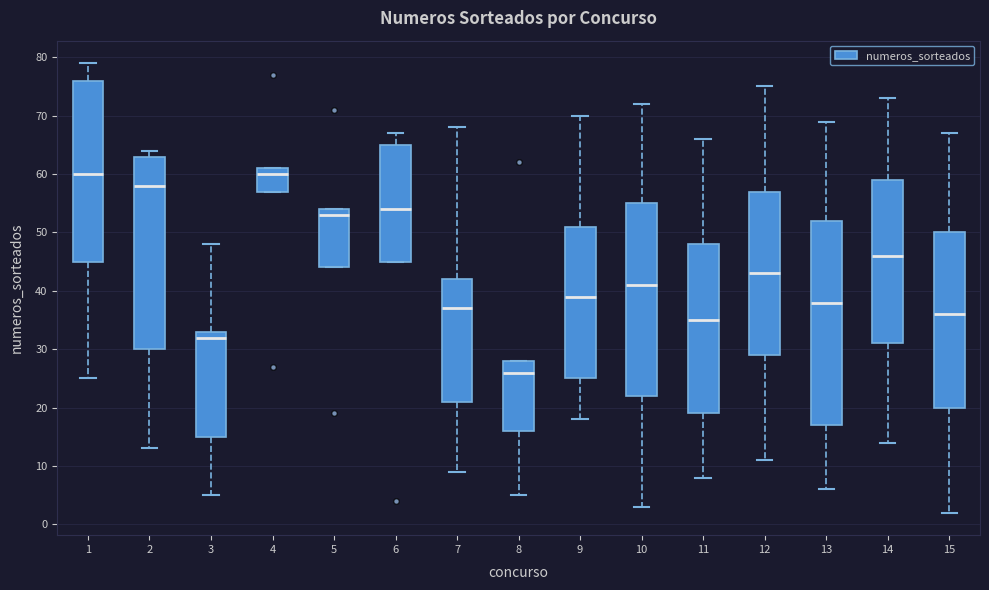

Reading left to right, read every box against the y-axis: the position of its median line, the range the box covers, and the ends of its whiskers. The values are not printed on the chart, so give them approximately, as read against the axis.

1: median 60, box 45 to 76, whiskers 25 to 79
2: median 58, box 30 to 63, whiskers 13 to 64
3: median 32, box 15 to 33, whiskers 5 to 48
4: median 60, box 57 to 61, whiskers 57 to 61
5: median 53, box 44 to 54, whiskers 44 to 54
6: median 54, box 45 to 65, whiskers 45 to 67
7: median 37, box 21 to 42, whiskers 9 to 68
8: median 26, box 16 to 28, whiskers 5 to 28
9: median 39, box 25 to 51, whiskers 18 to 70
10: median 41, box 22 to 55, whiskers 3 to 72
11: median 35, box 19 to 48, whiskers 8 to 66
12: median 43, box 29 to 57, whiskers 11 to 75
13: median 38, box 17 to 52, whiskers 6 to 69
14: median 46, box 31 to 59, whiskers 14 to 73
15: median 36, box 20 to 50, whiskers 2 to 67